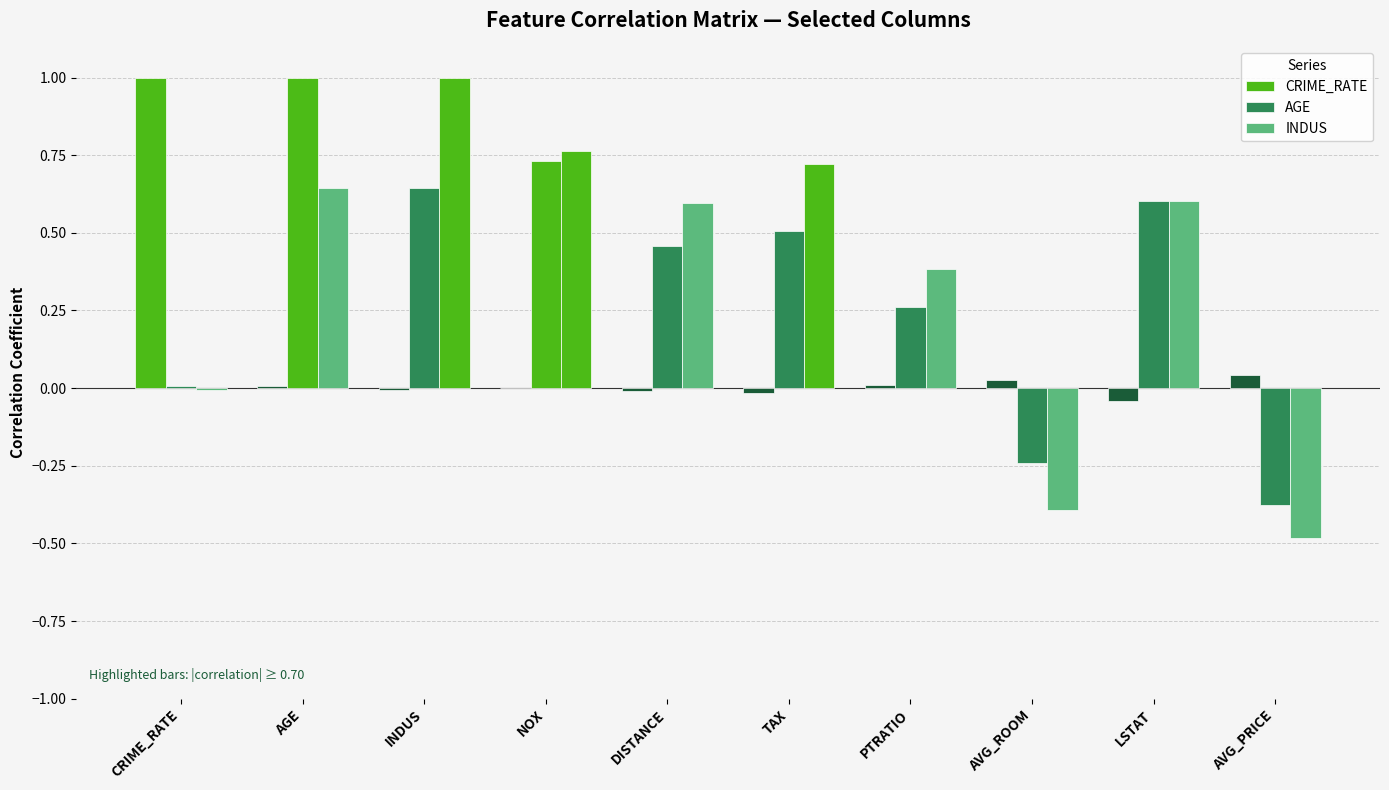

Rank the series by their maximum value, from highest to lowest.

CRIME_RATE, AGE, INDUS